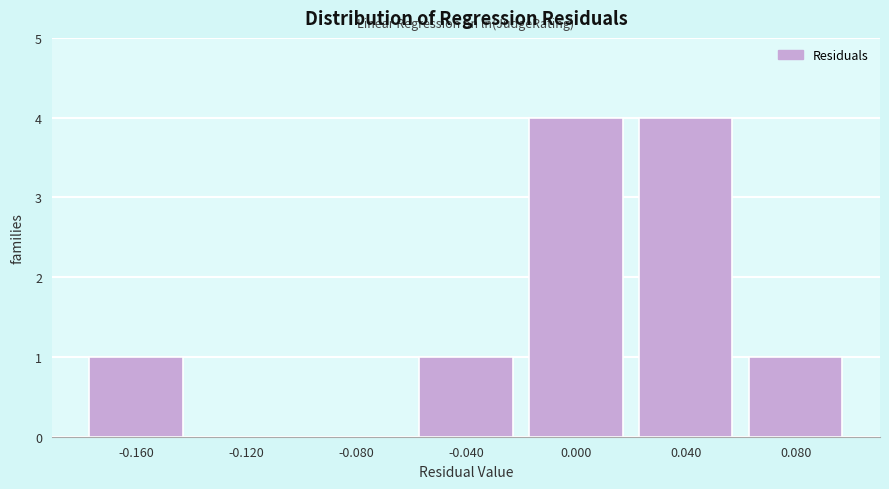

How tall is the bar that spans 0.06 to 0.10 on the x-axis? The values are not printed on the chart, so give them approximately, as read against the axis.

1